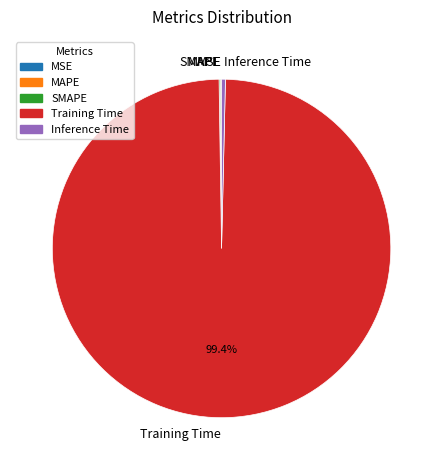

To the nearest percent, what is the average slice percentage?

20%